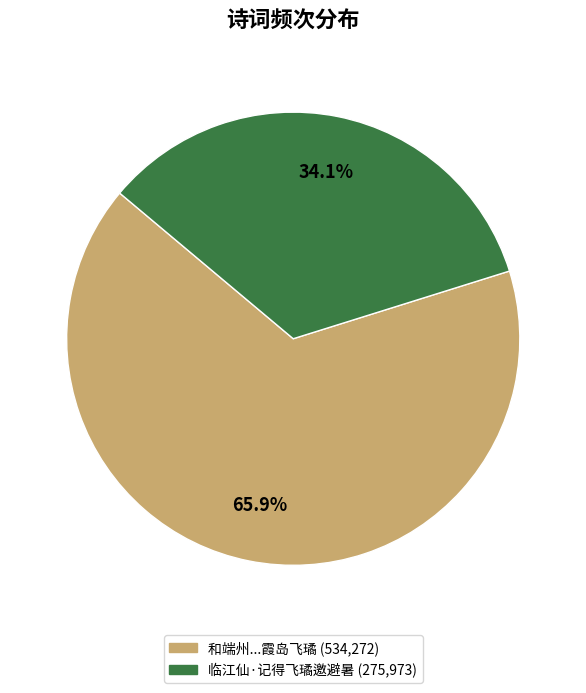

Is there any slice that represents more than half of the pie?

Yes